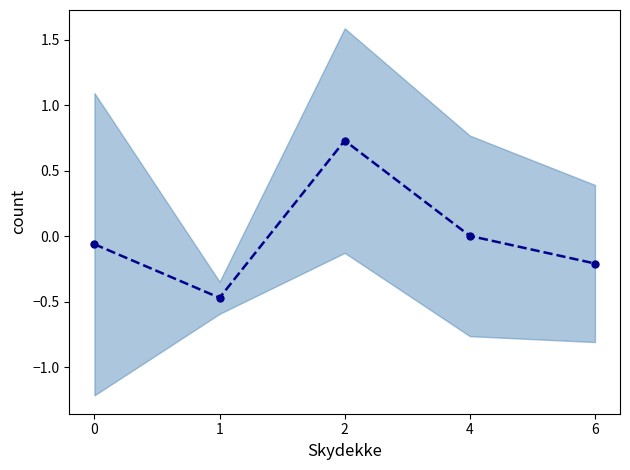

Reading right to left, extract all data points from this chart.

-0.2	0.0	0.7	-0.5	-0.1